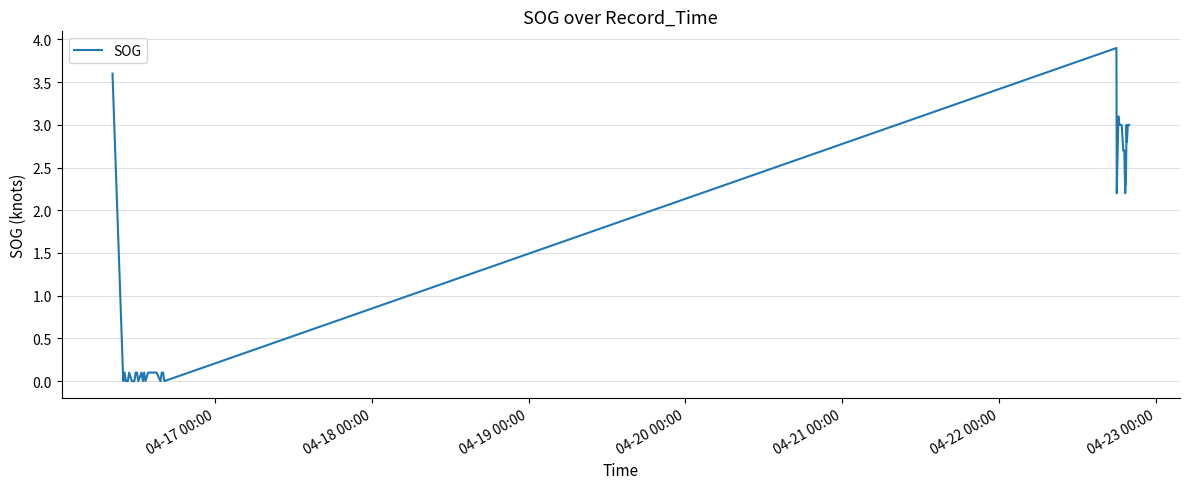

What is the difference between the maximum and minimum values?

3.9